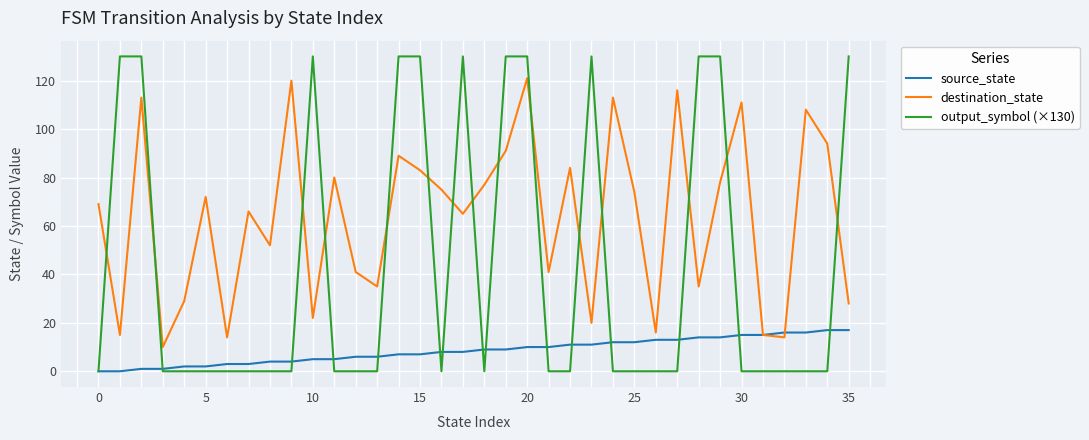

Rank the series by their maximum value, from highest to lowest.

output_symbol (×130), destination_state, source_state